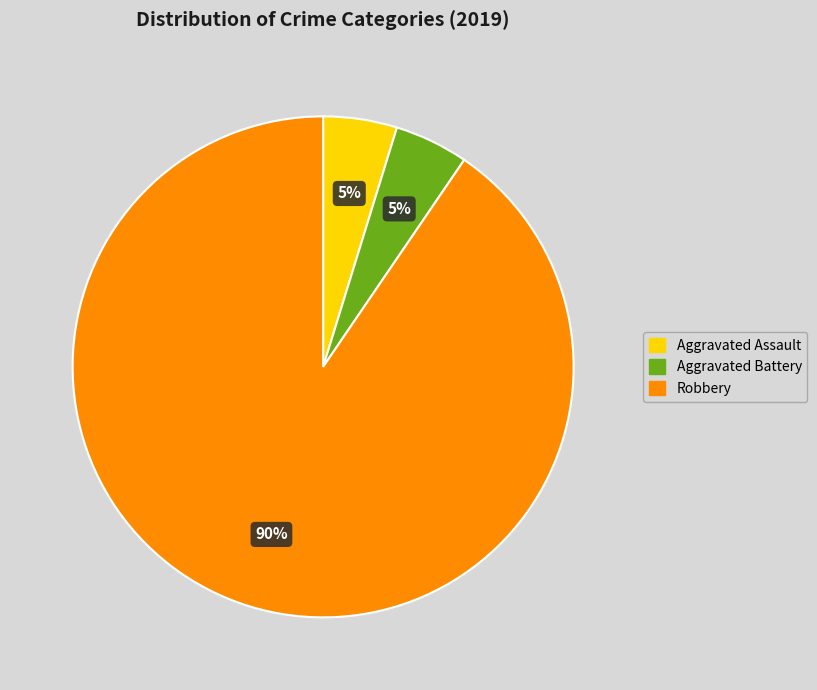

Which category has the biggest portion of the pie?

Robbery